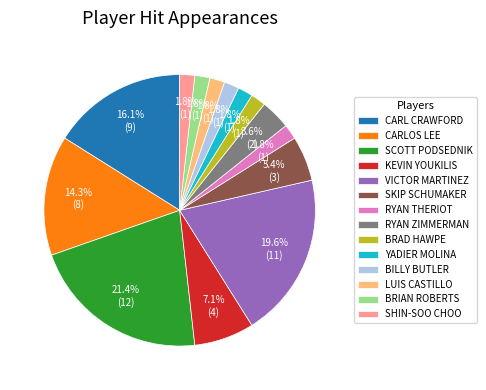

How many segments does this pie chart have?

14